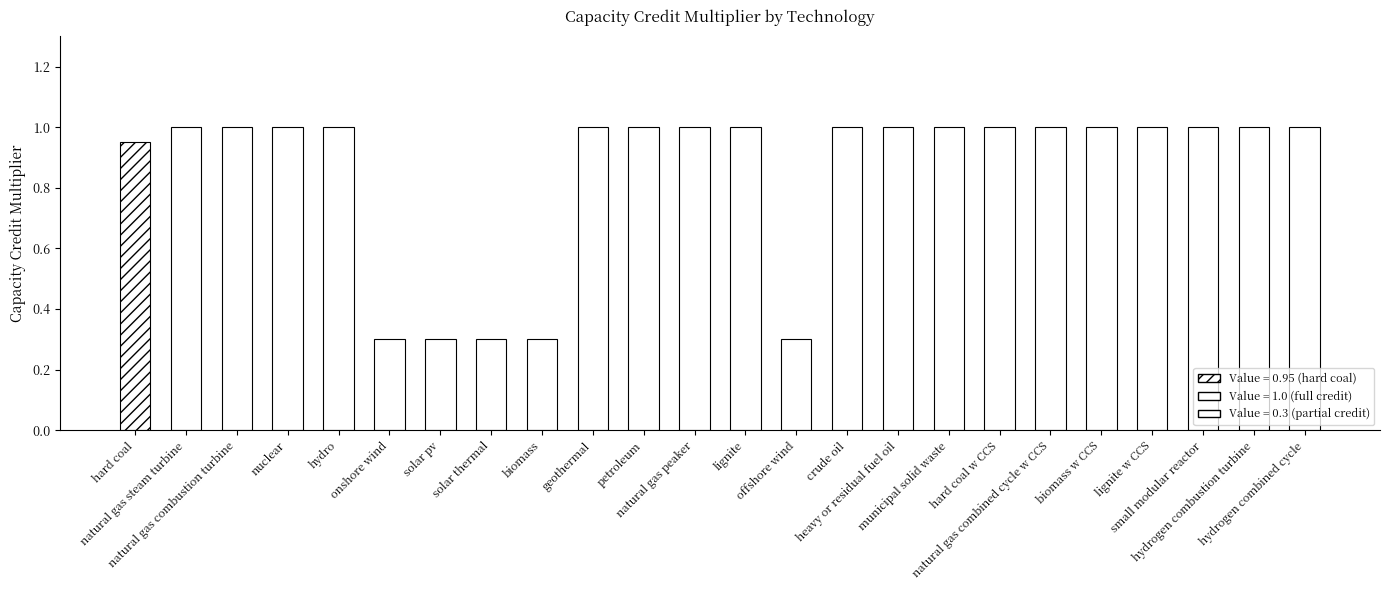

What is the label of the 9th bar from the right?

heavy or residual fuel oil